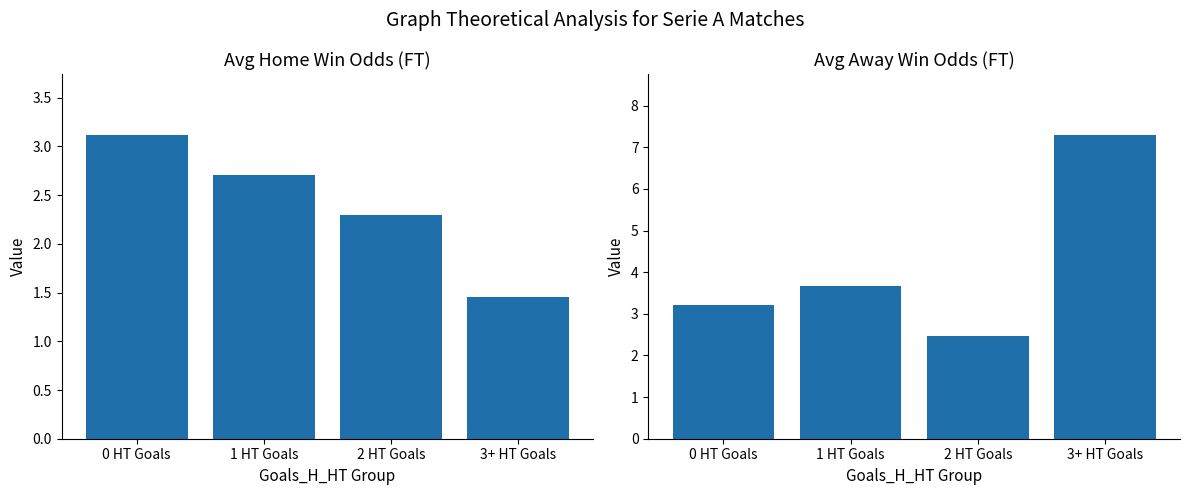

What is the difference between the second highest and second lowest values in the Avg Odd_A_FT series?

0.5